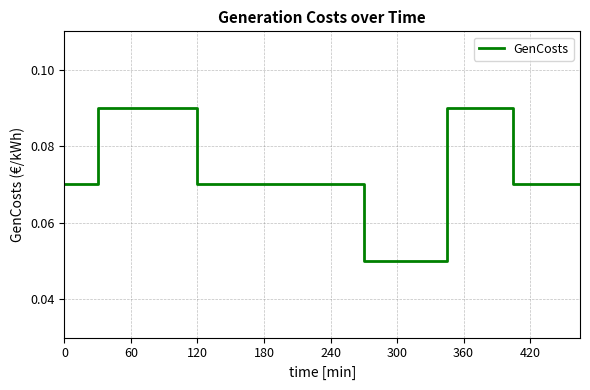

The value at 180 is 0.0. True or false?

False